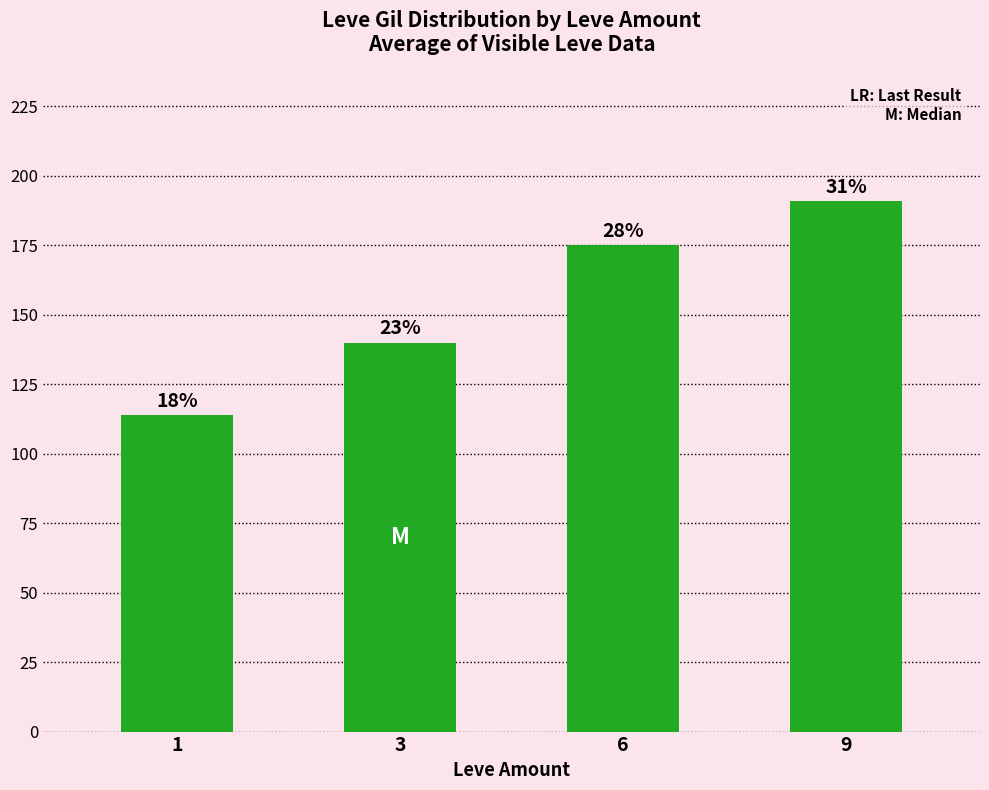

What is the difference between the maximum and minimum values?

77